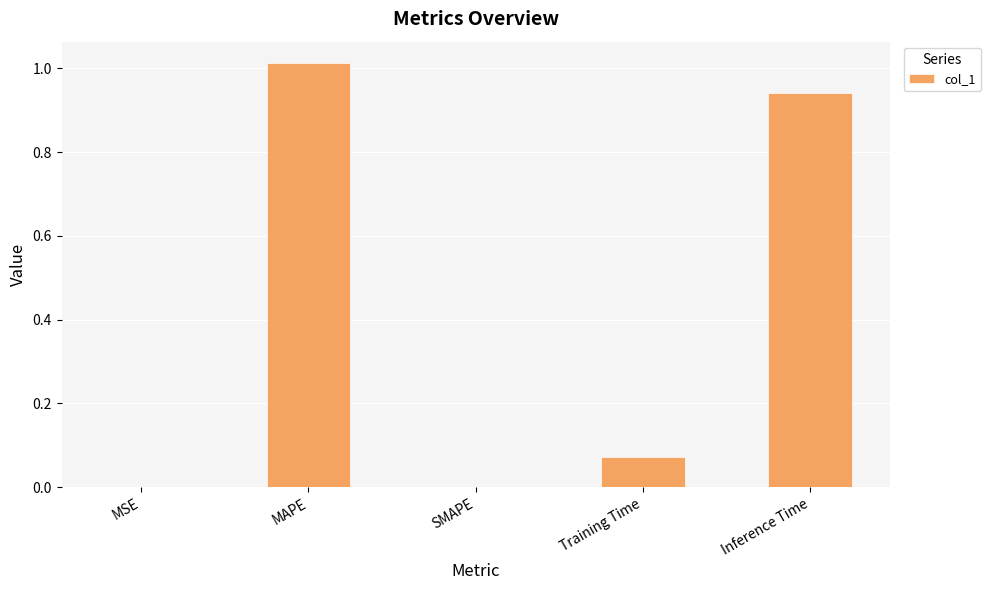

True or false: the data shows 0.0 at SMAPE.

True